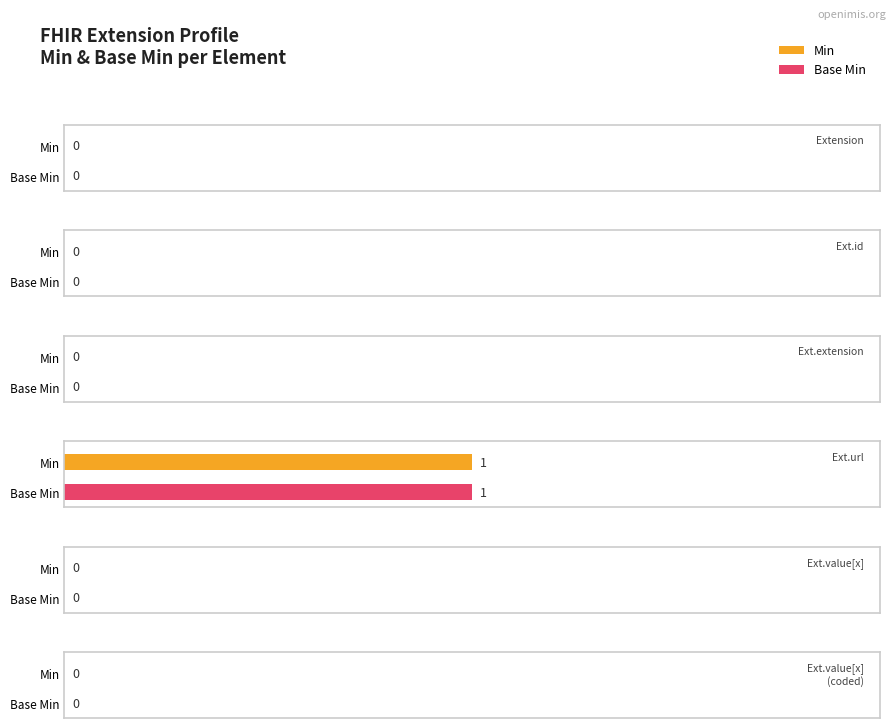

Is it true that Base Min equals 0 at Extension?

True